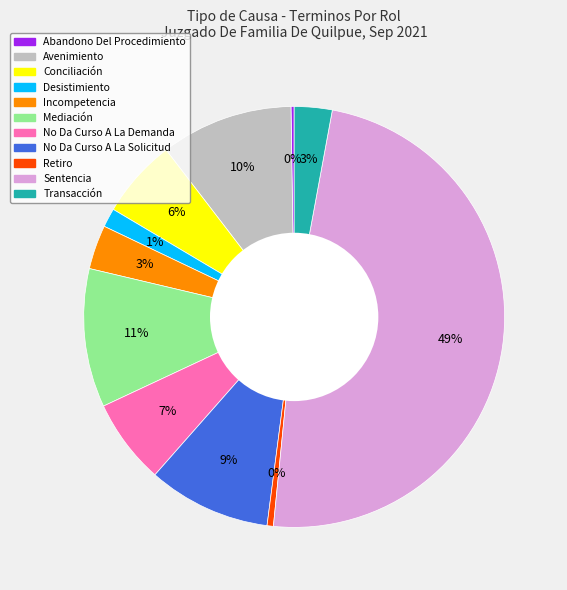

Is it true that Sentencia is 58% of the pie?

False